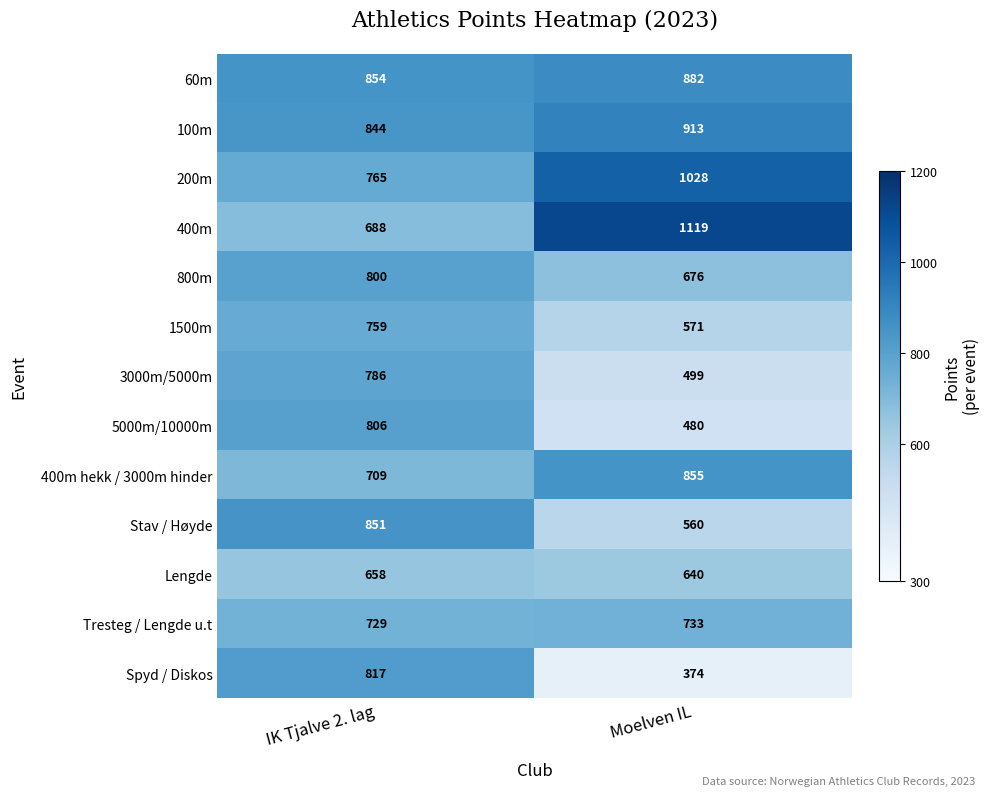

What is the difference between the 3000m/5000m values at Moelven IL and IK Tjalve 2. lag?

287